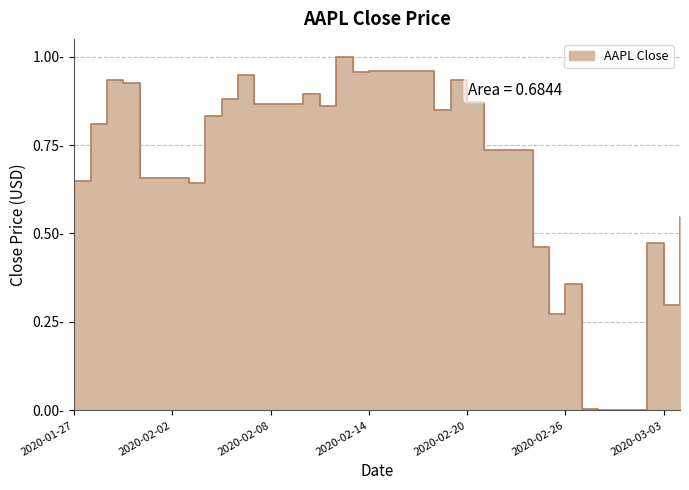

What is the difference between the values at 2020-02-07 and 2020-02-12?

0.1